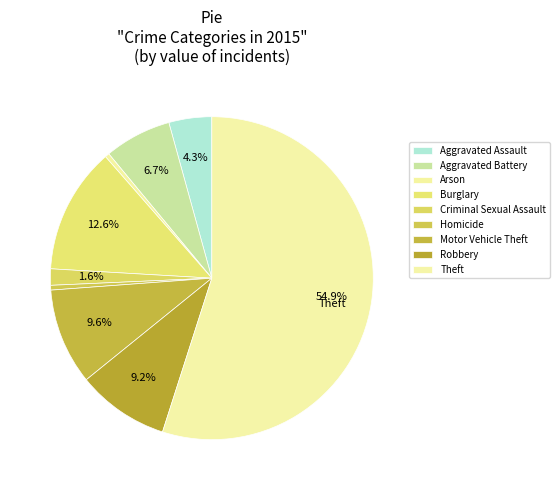

To the nearest percent, what is the difference between the Arson and Criminal Sexual Assault slice percentages?

1%